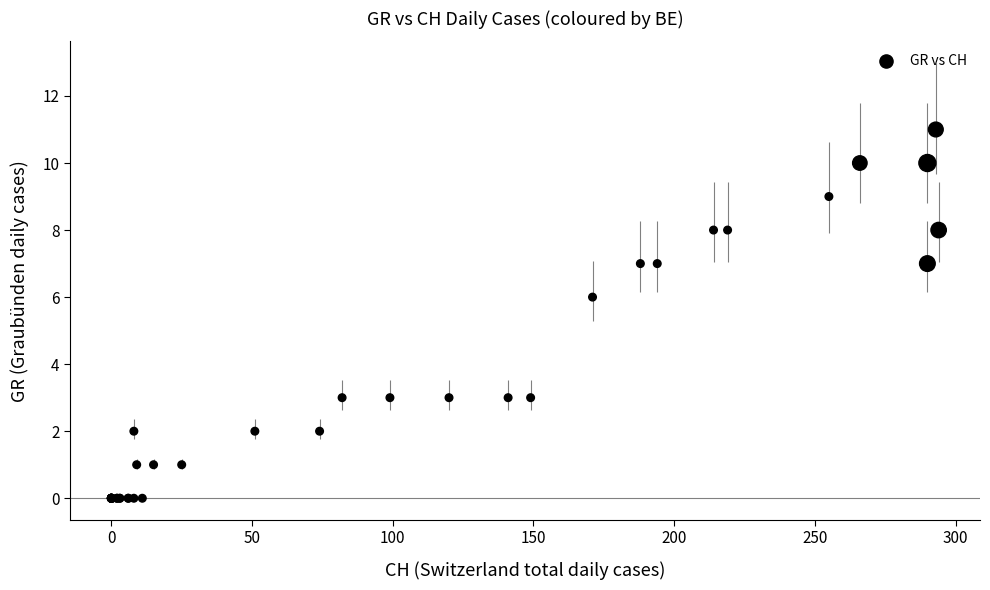

What Y value in the scatter plot is closest to 5?

6